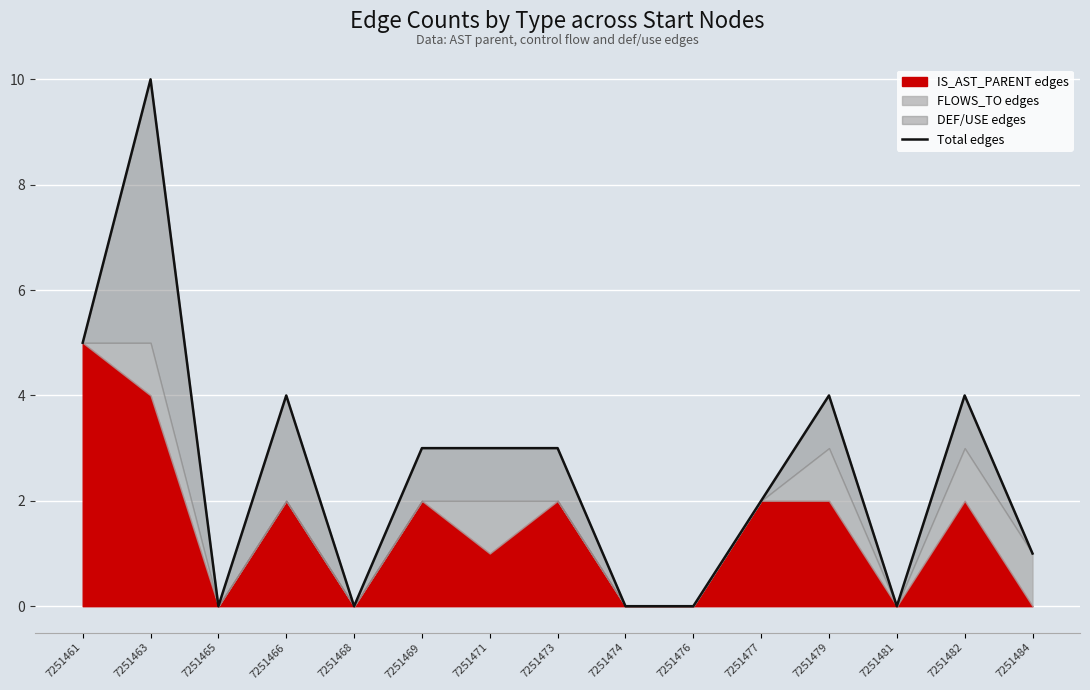

Where is the data nearest to the value 5?

7251461